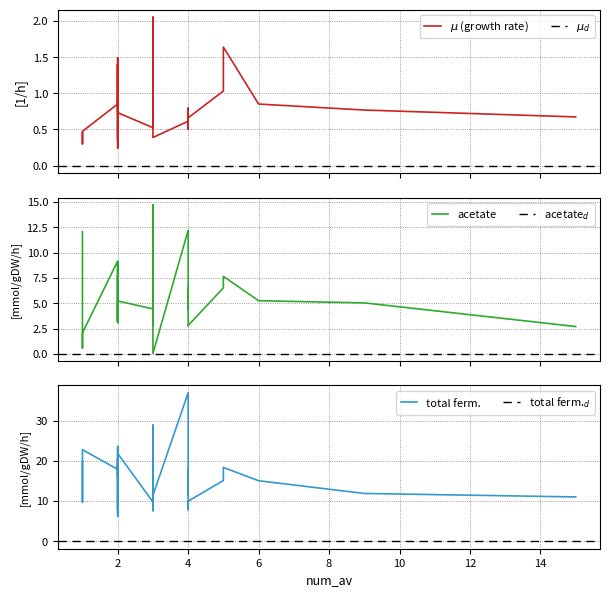

What is the value of the total_ferm point at the 9th from the left?

20.0